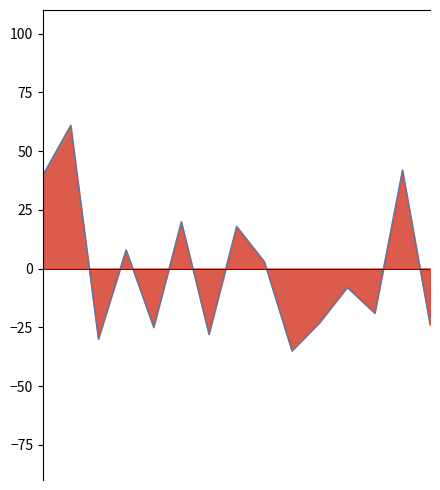

How many positive values are there?

7